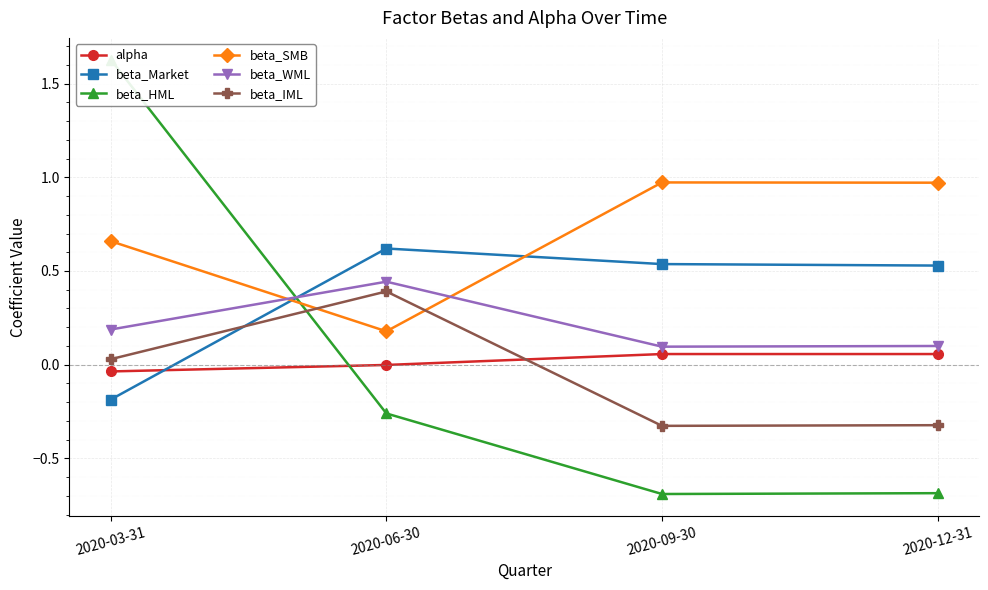

What is the highest value of the beta_Market series?

0.6